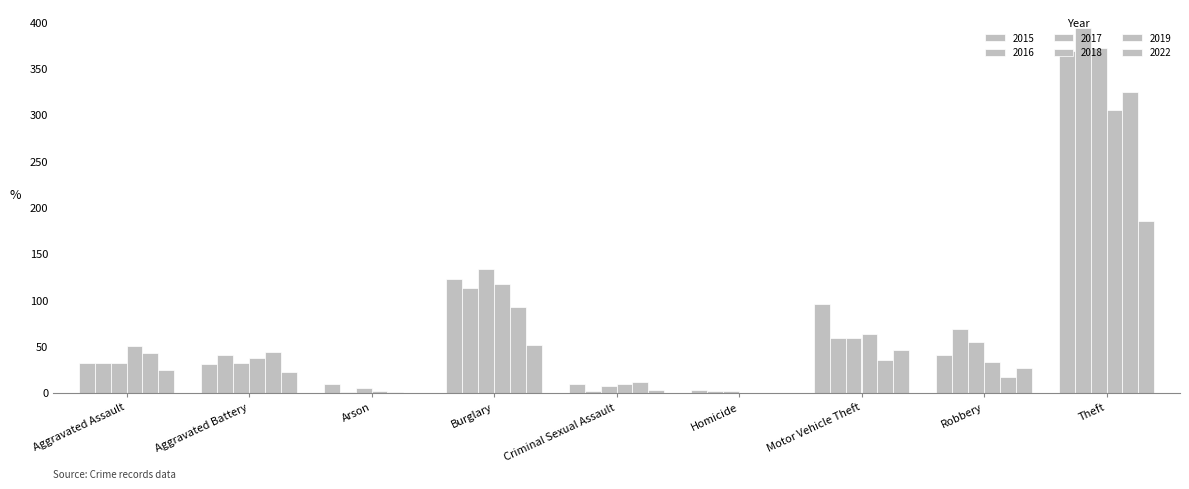

What is the label of the 7th bar from the right?

Arson